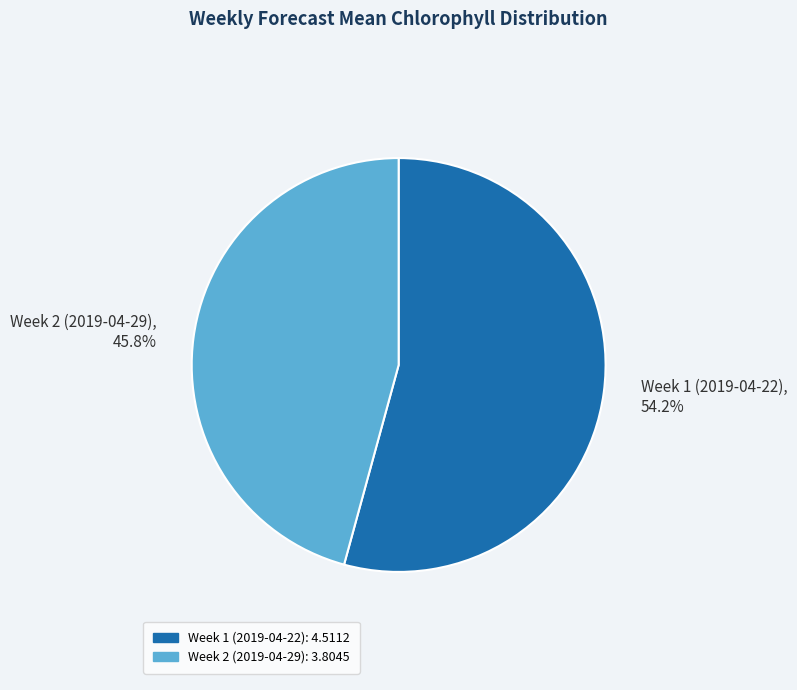

Does Week 2 (2019-04-29) account for over 50% of the chart?

No